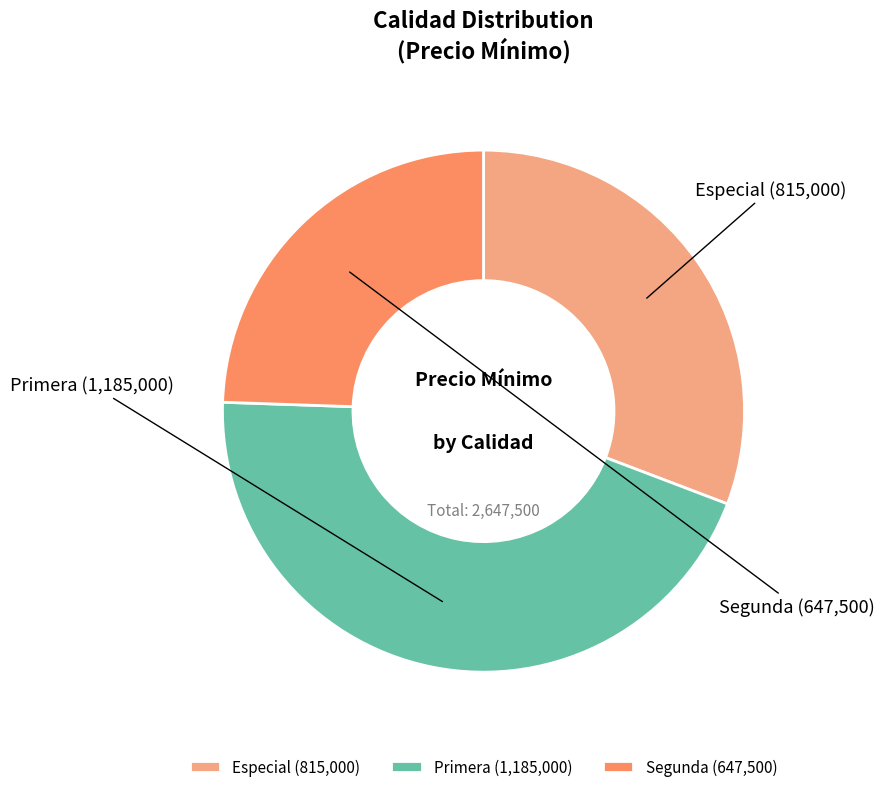

Between Especial and Primera, which is larger?

Primera